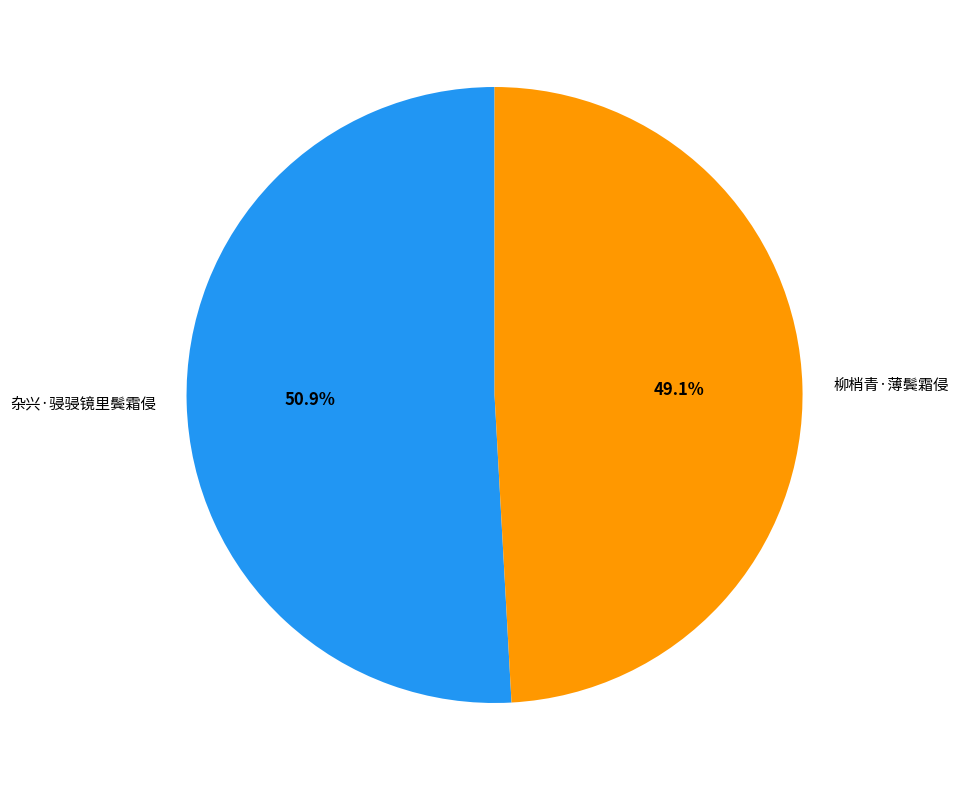

To the nearest percent, what is the combined percentage of 柳梢青·薄鬓霜侵 and 杂兴·骎骎镜里鬓霜侵?

100%